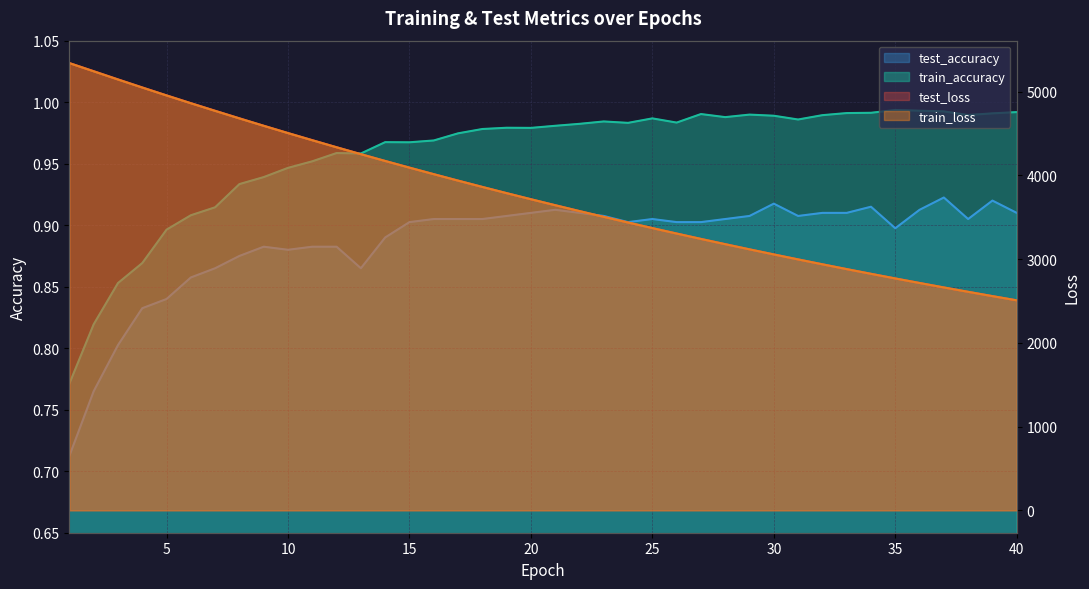

What is the sum of the train_accuracy values at 18 and 25?

2.0